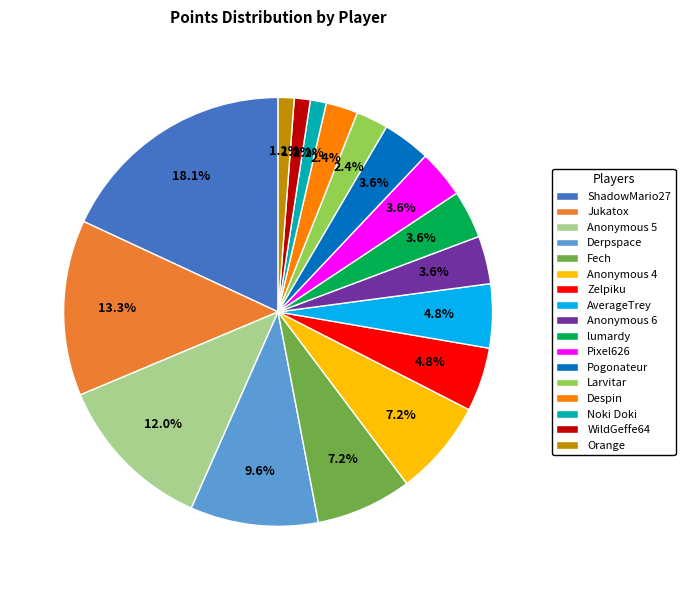

To the nearest percent, what percentage of the pie is Despin?

2%